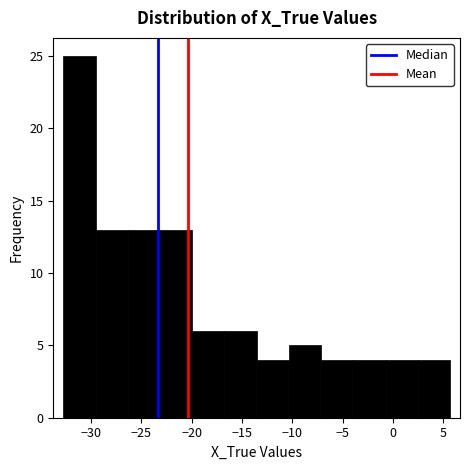

Which range on the x-axis has the tallest bar?

-33.0 to -29.5